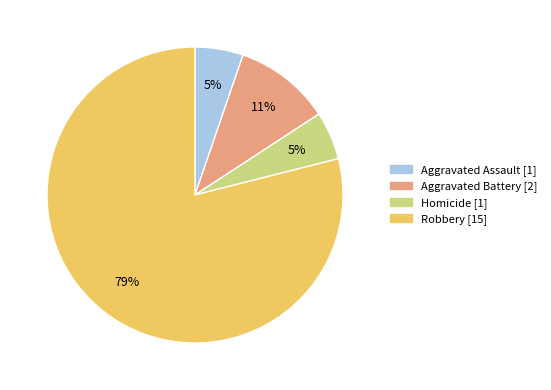

Is the sum of Robbery and Homicide greater than half?

Yes